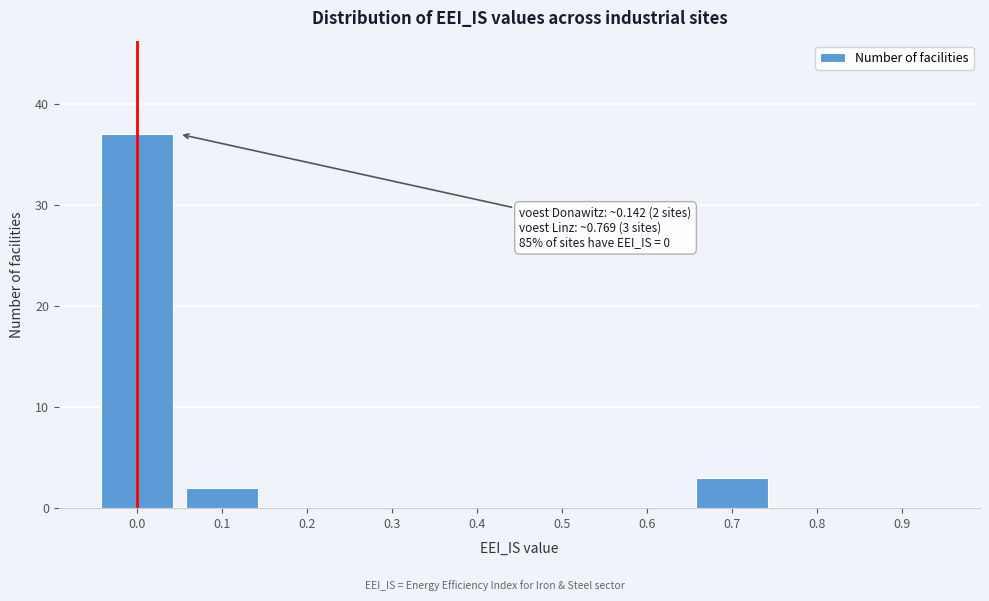

Reading left to right, extract all data points from this chart.

0.0=37	0.1=2	0.2=0	0.3=0	0.4=0	0.5=0	0.6=0	0.7=3	0.8=0	0.9=0